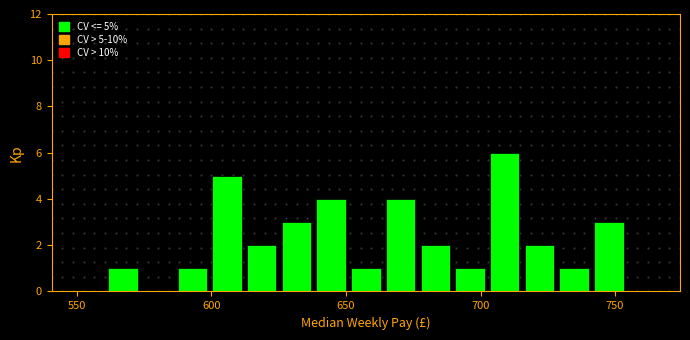

Around what value on the x-axis is the tallest bar? Give the approximate position of its centre, as read against the axis.

710